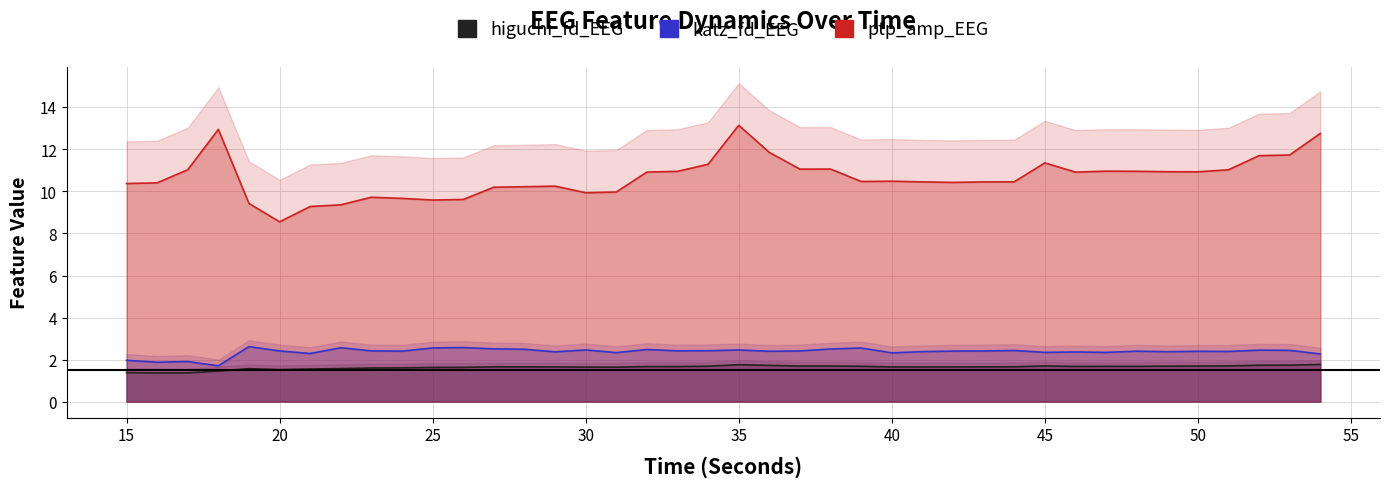

True or false: ptp_amp_EEG and katz_fd_EEG cross at least once.

False